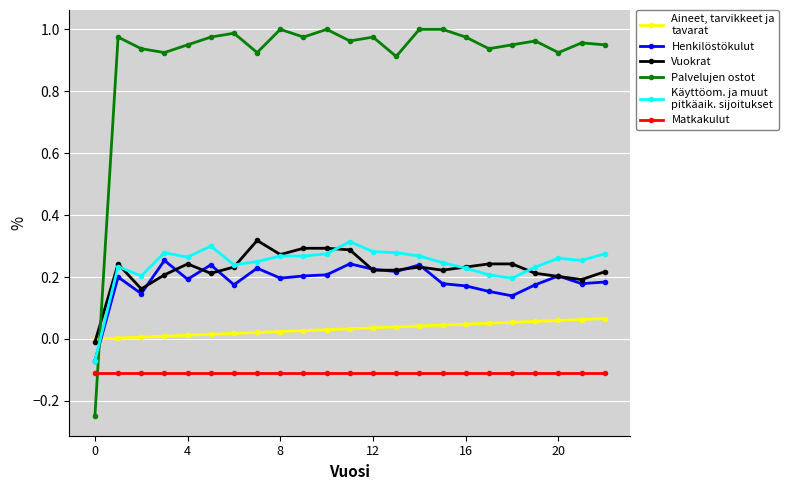

How many lines are shown in the chart?

6